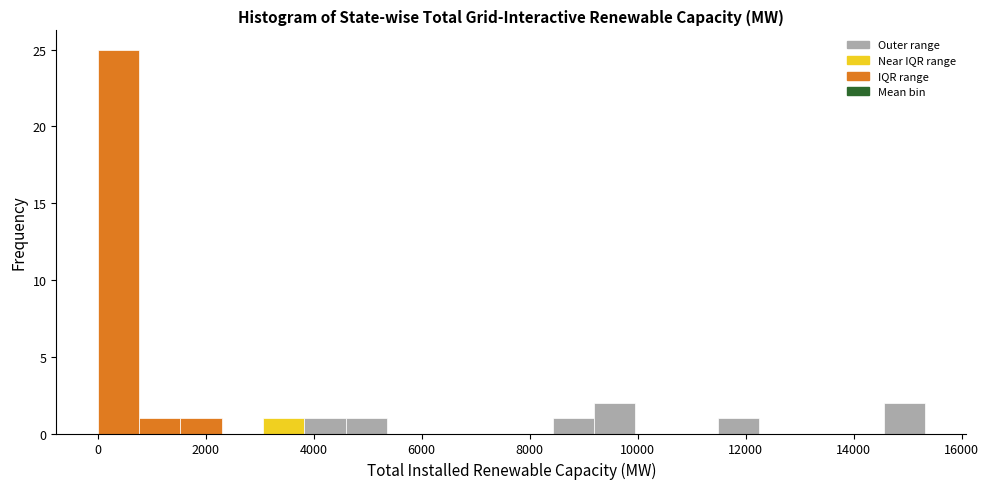

Read against the x-axis, roughly where is the centre of the tallest bar?

400